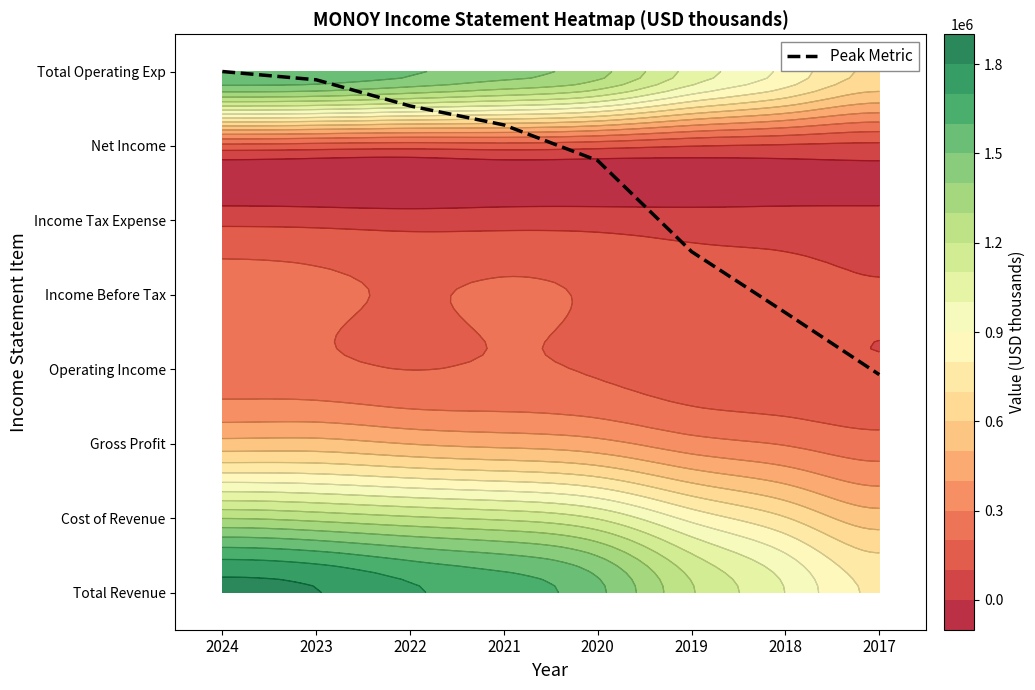

How many categories are shown in the chart?

8